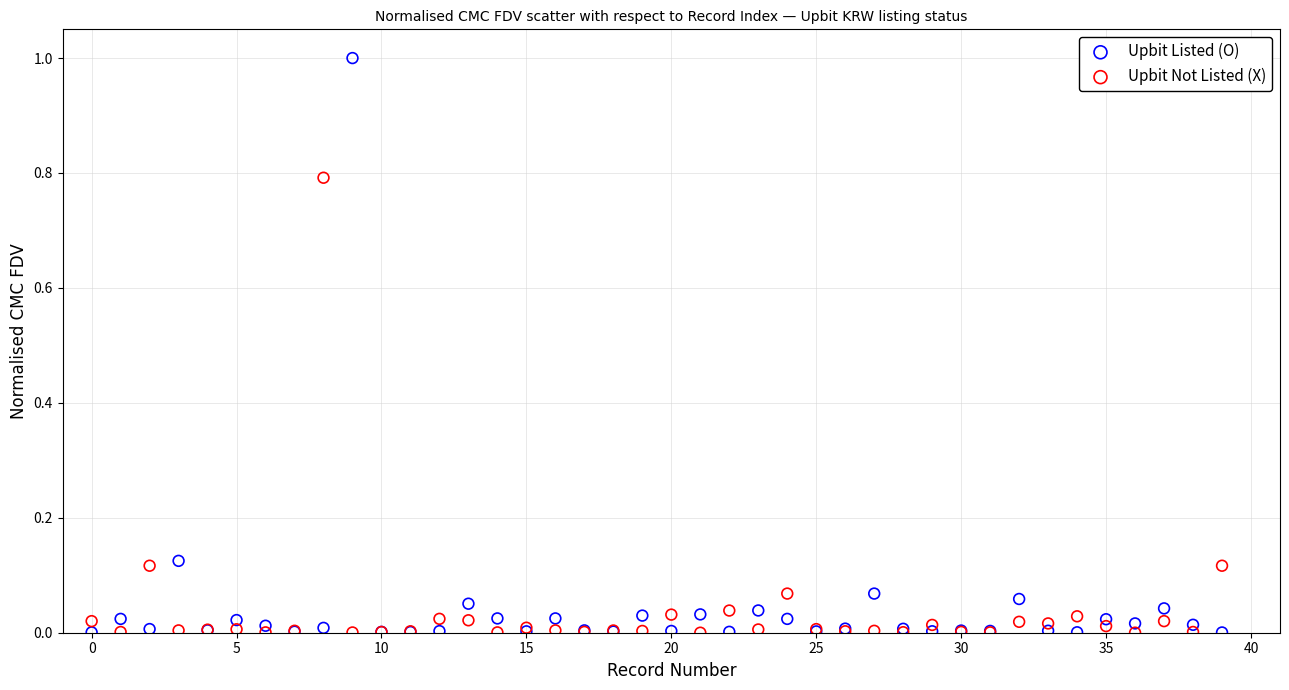

Which series has the widest spread of Y values?

Upbit Listed (O)